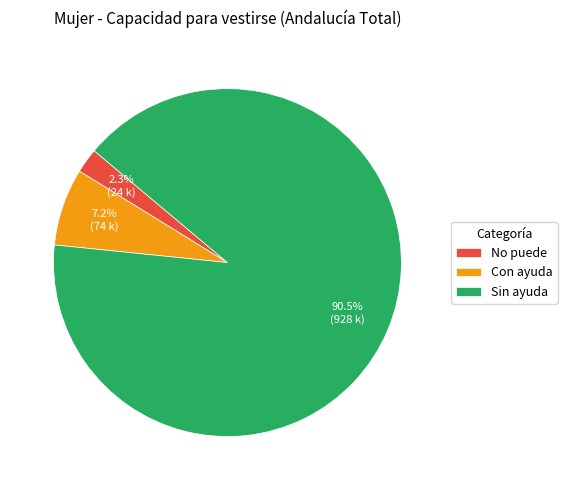

To the nearest percent, what is the average slice percentage?

33%